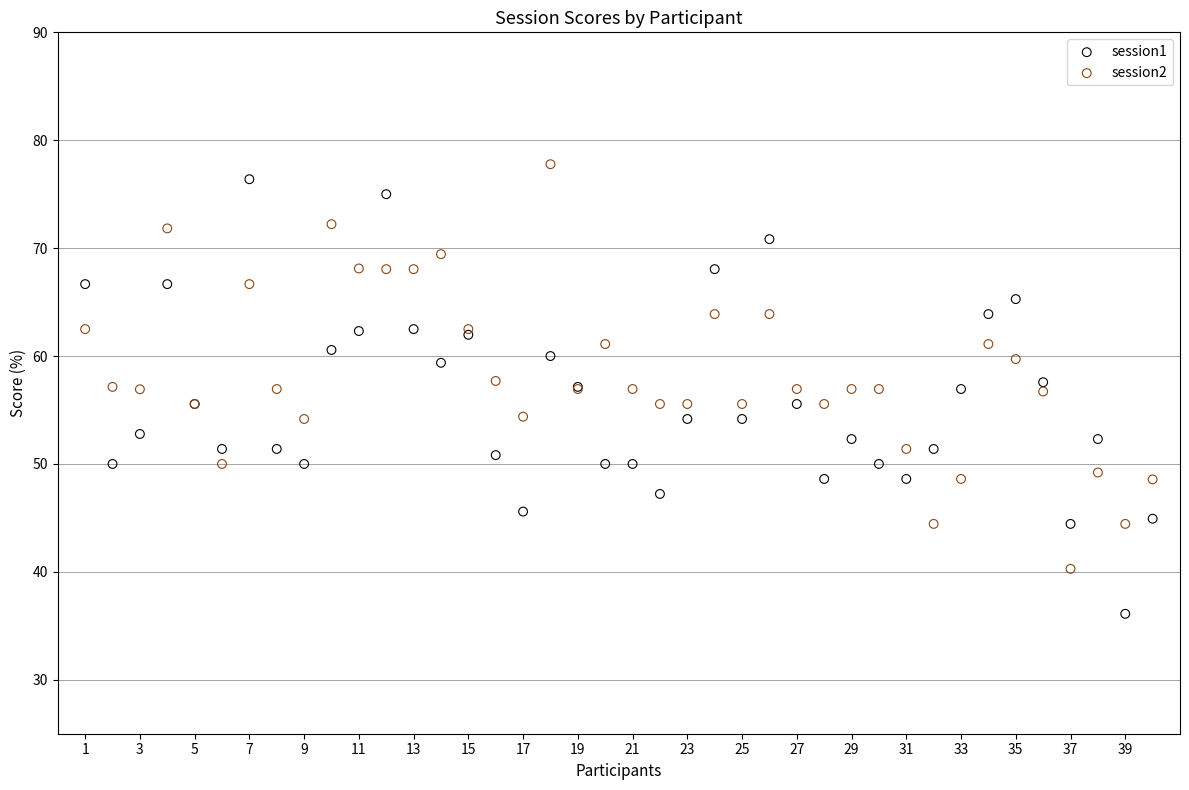

Which series contains the lowest Y value?

session1